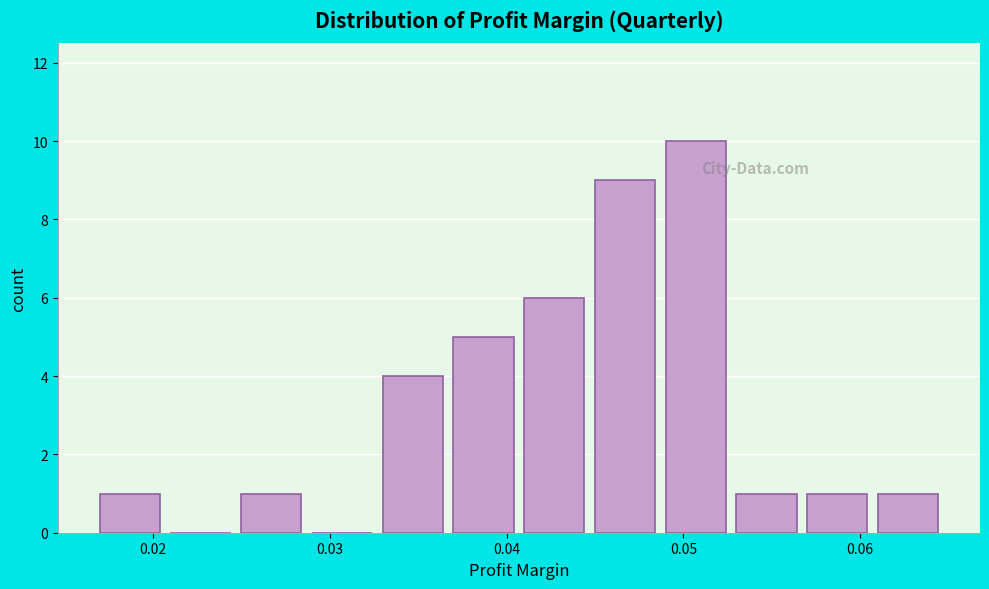

Reading left to right, list every bar in this chart as the range it spans on the x-axis followed by its height. The values are not printed on the chart, so give them approximately, as read against the axis.

0.017 to 0.021: 1
0.021 to 0.025: 0
0.025 to 0.029: 1
0.029 to 0.033: 0
0.033 to 0.037: 4
0.037 to 0.041: 5
0.041 to 0.045: 6
0.045 to 0.049: 9
0.049 to 0.053: 10
0.053 to 0.057: 1
0.057 to 0.061: 1
0.061 to 0.065: 1